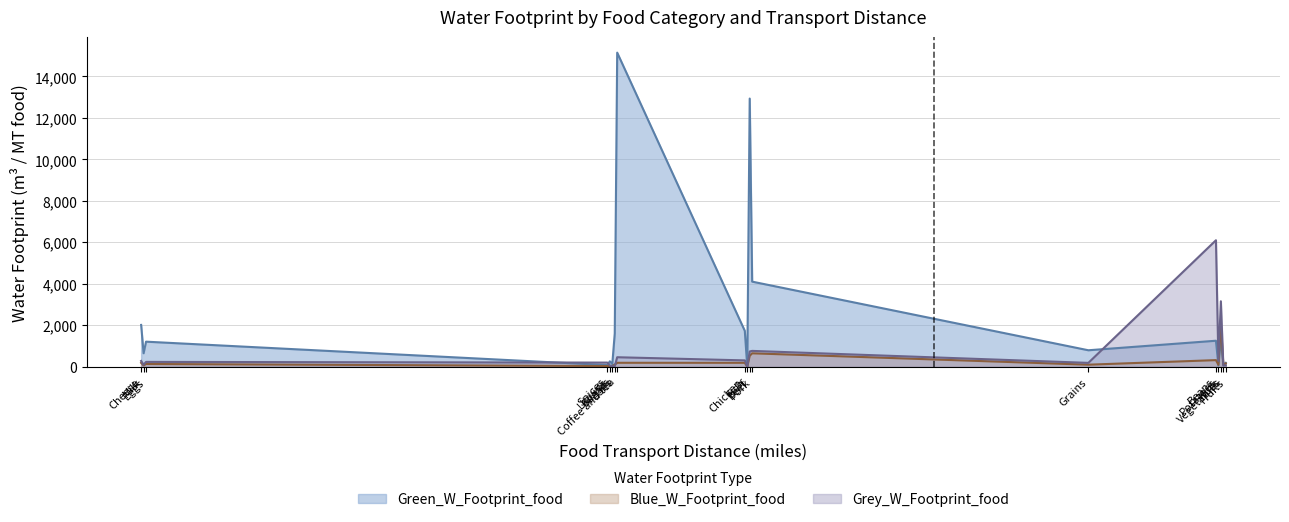

List the labels in order of Blue_W_Footprint_food value, largest first.

Nuts, Pork, Beef, Beans, Coffee and tea, Chicken, Cheese, Fruits, Eggs, Oils, Vegetables, Grains, Potatoes, Milk, Sugars, Spices, Liquids, Fish